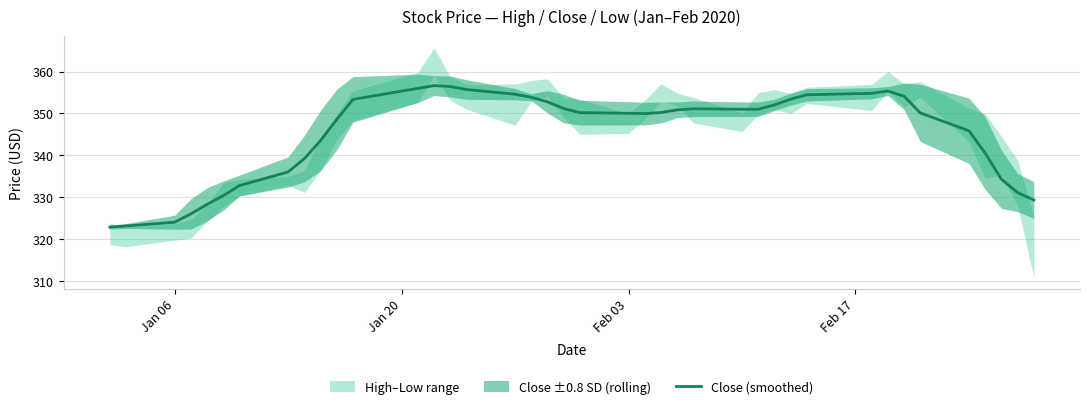

What is the maximum value for Close (smoothed)?

356.6